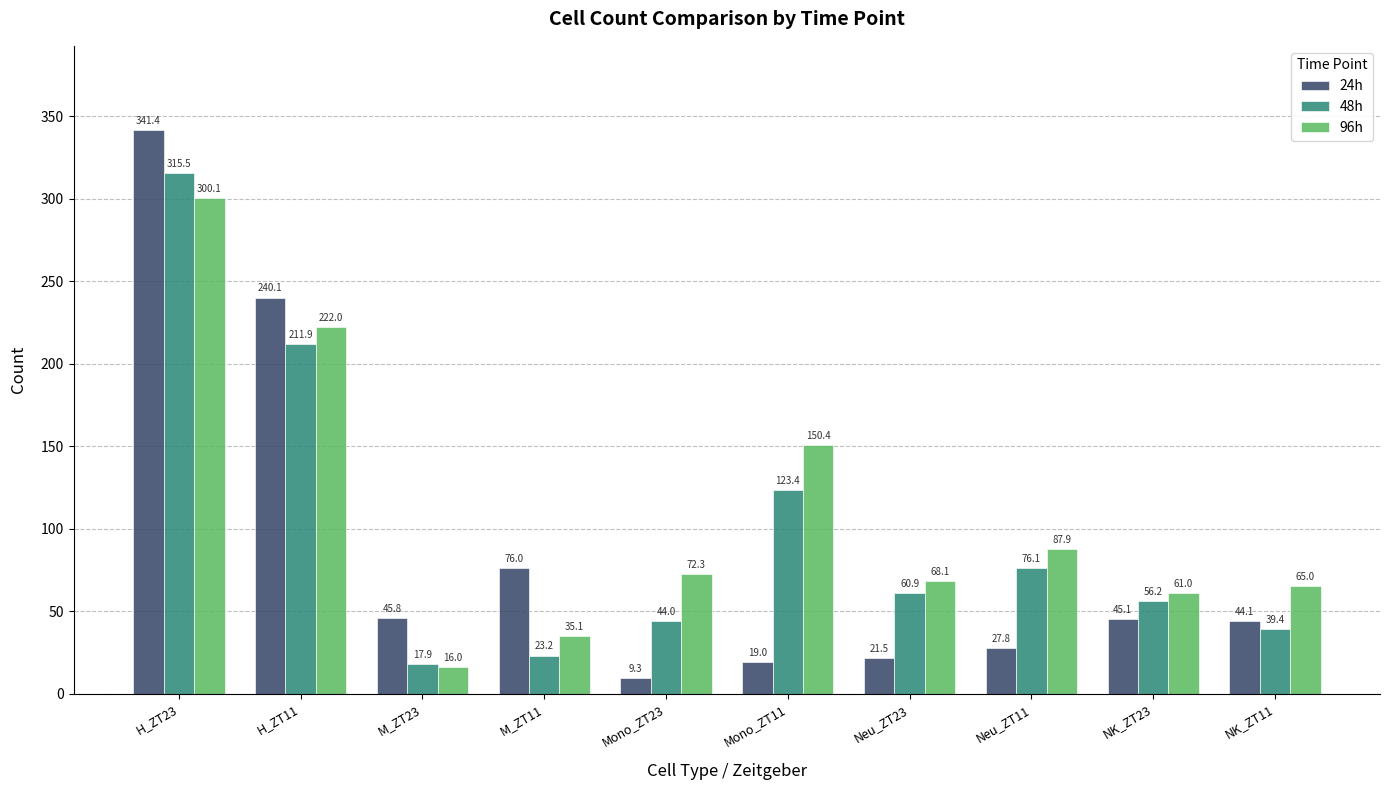

What is the difference between the maximum and minimum values in the 48h series?

297.6